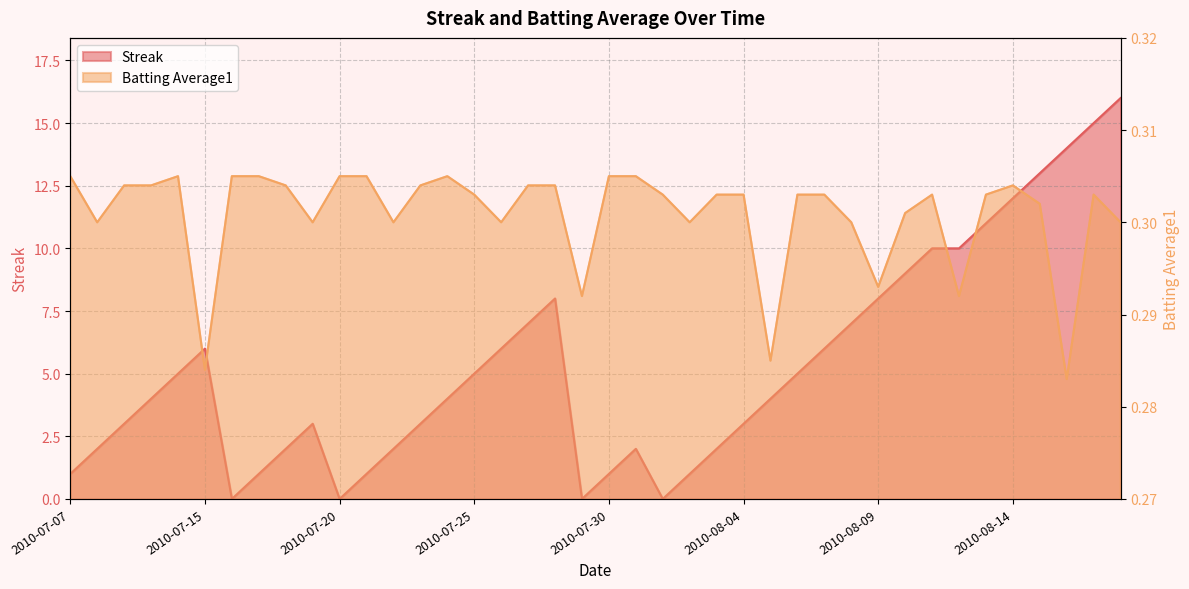

Reading left to right, what are all the values shown in this chart?

Streak: 1.0	2.0	3.0	4.0	5.0	6.0	0.0	1.0	2.0	3.0	0.0	1.0	2.0	3.0	4.0	5.0	6.0	7.0	8.0	0.0	1.0	2.0	0.0	1.0	2.0	3.0	4.0	5.0	6.0	7.0	8.0	9.0	10.0	10.0	11.0	12.0	13.0	14.0	15.0	16.0
Batting Average1: 0.3	0.3	0.3	0.3	0.3	0.3	0.3	0.3	0.3	0.3	0.3	0.3	0.3	0.3	0.3	0.3	0.3	0.3	0.3	0.3	0.3	0.3	0.3	0.3	0.3	0.3	0.3	0.3	0.3	0.3	0.3	0.3	0.3	0.3	0.3	0.3	0.3	0.3	0.3	0.3